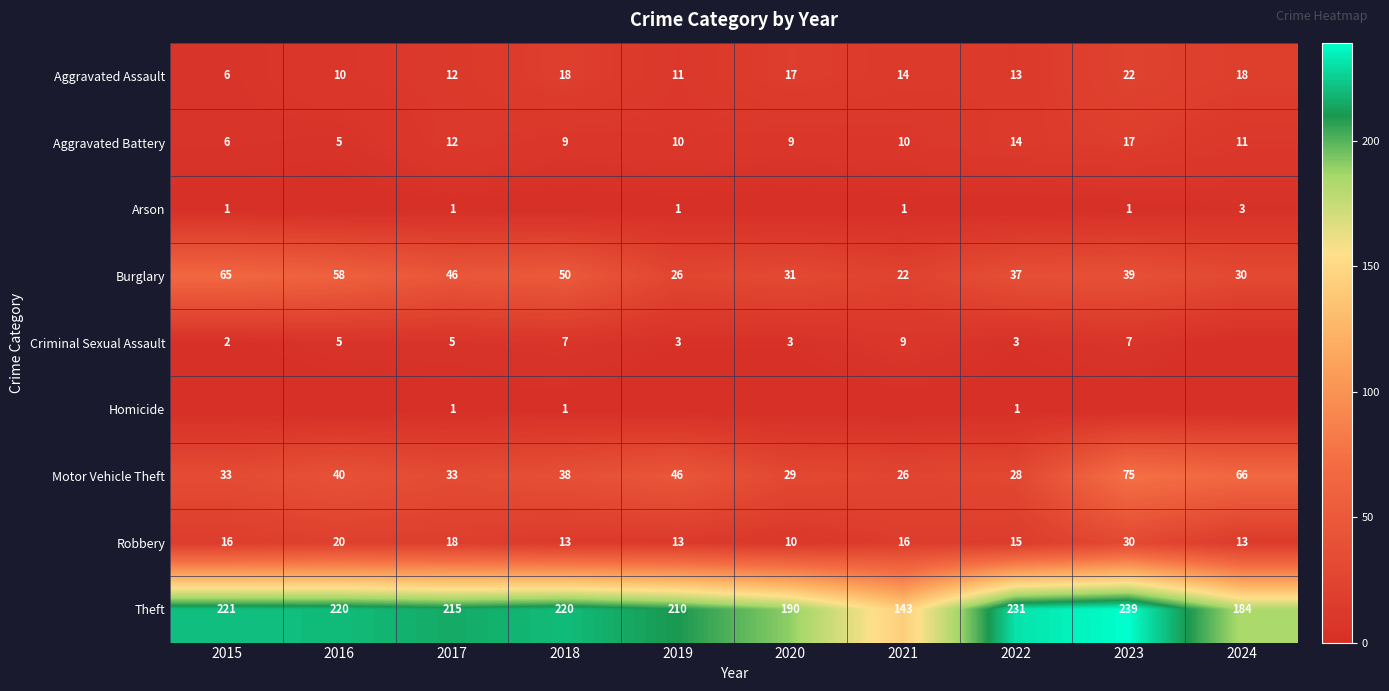

At which category is the sum across all series the highest?

2023